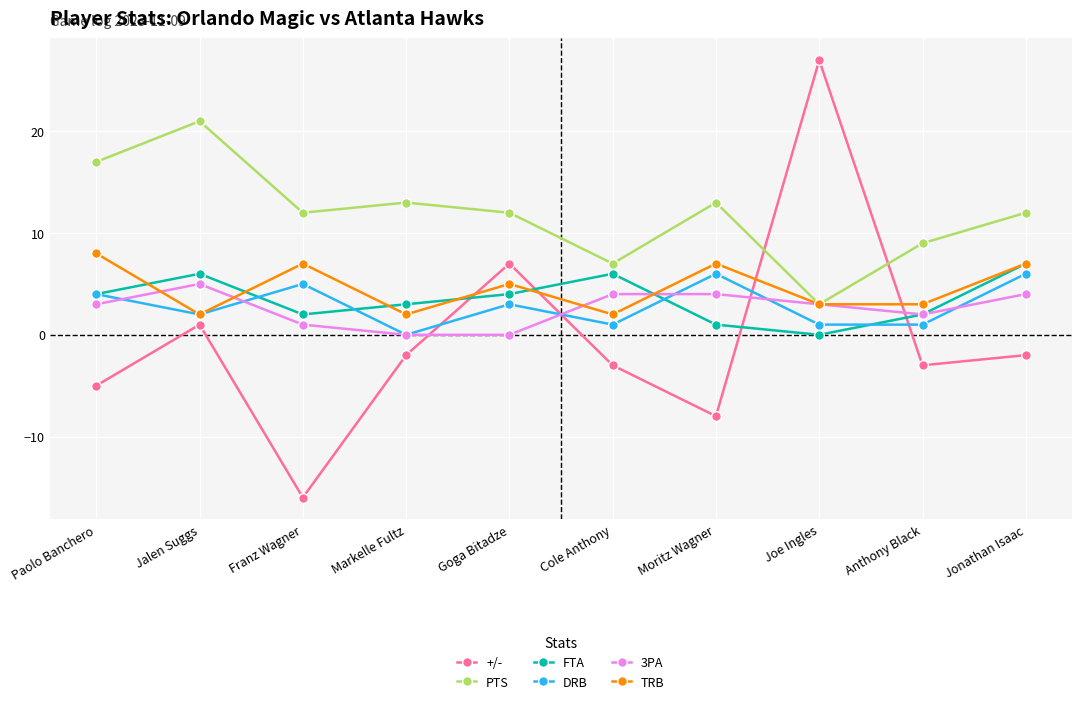

Which series ends up on top after the final intersection of +/- and FTA?

FTA